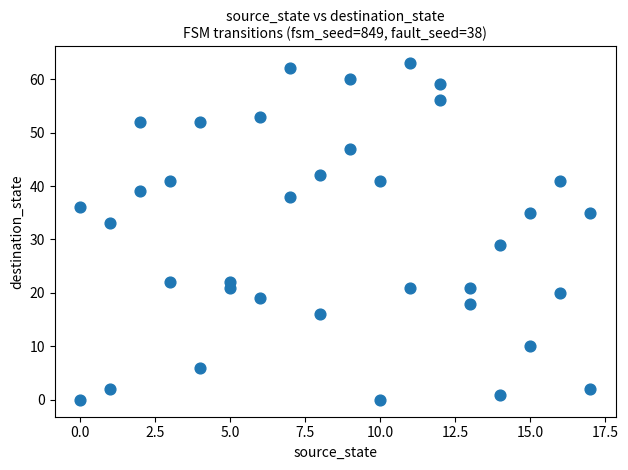

What is the range of Y values (max minus min)?

63